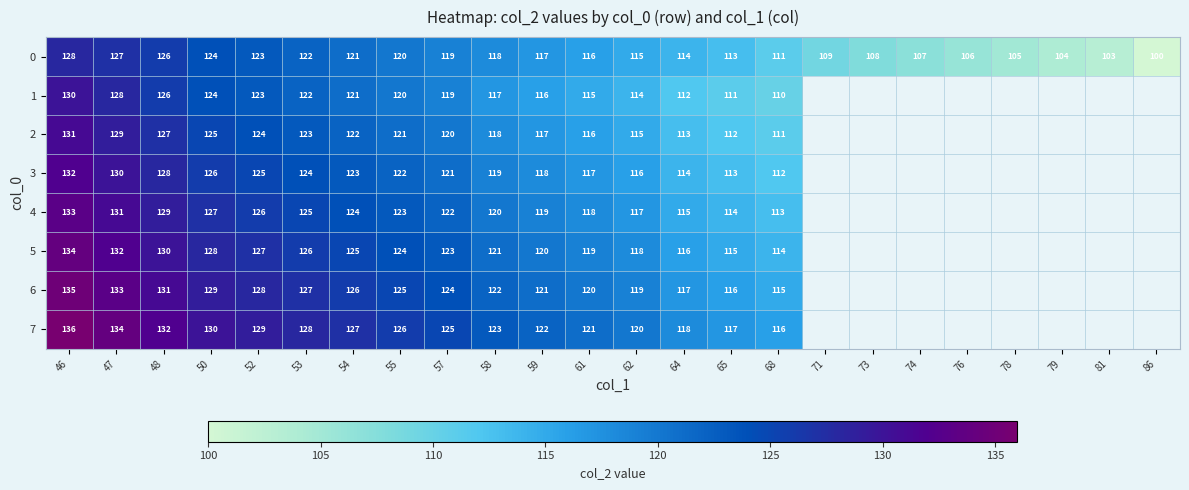

At which label does 0 first exceed 116?

46